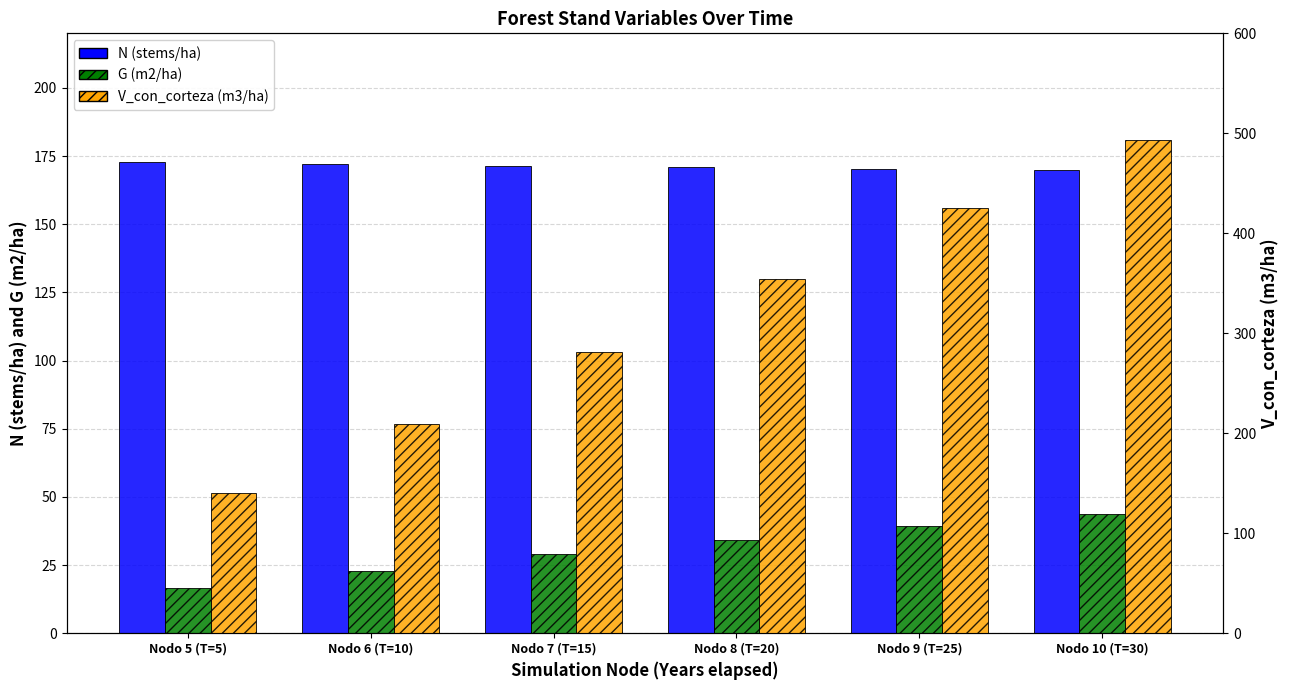

The N (stems/ha) series shows 241.7 at Nodo 7 (T=15). True or false?

False